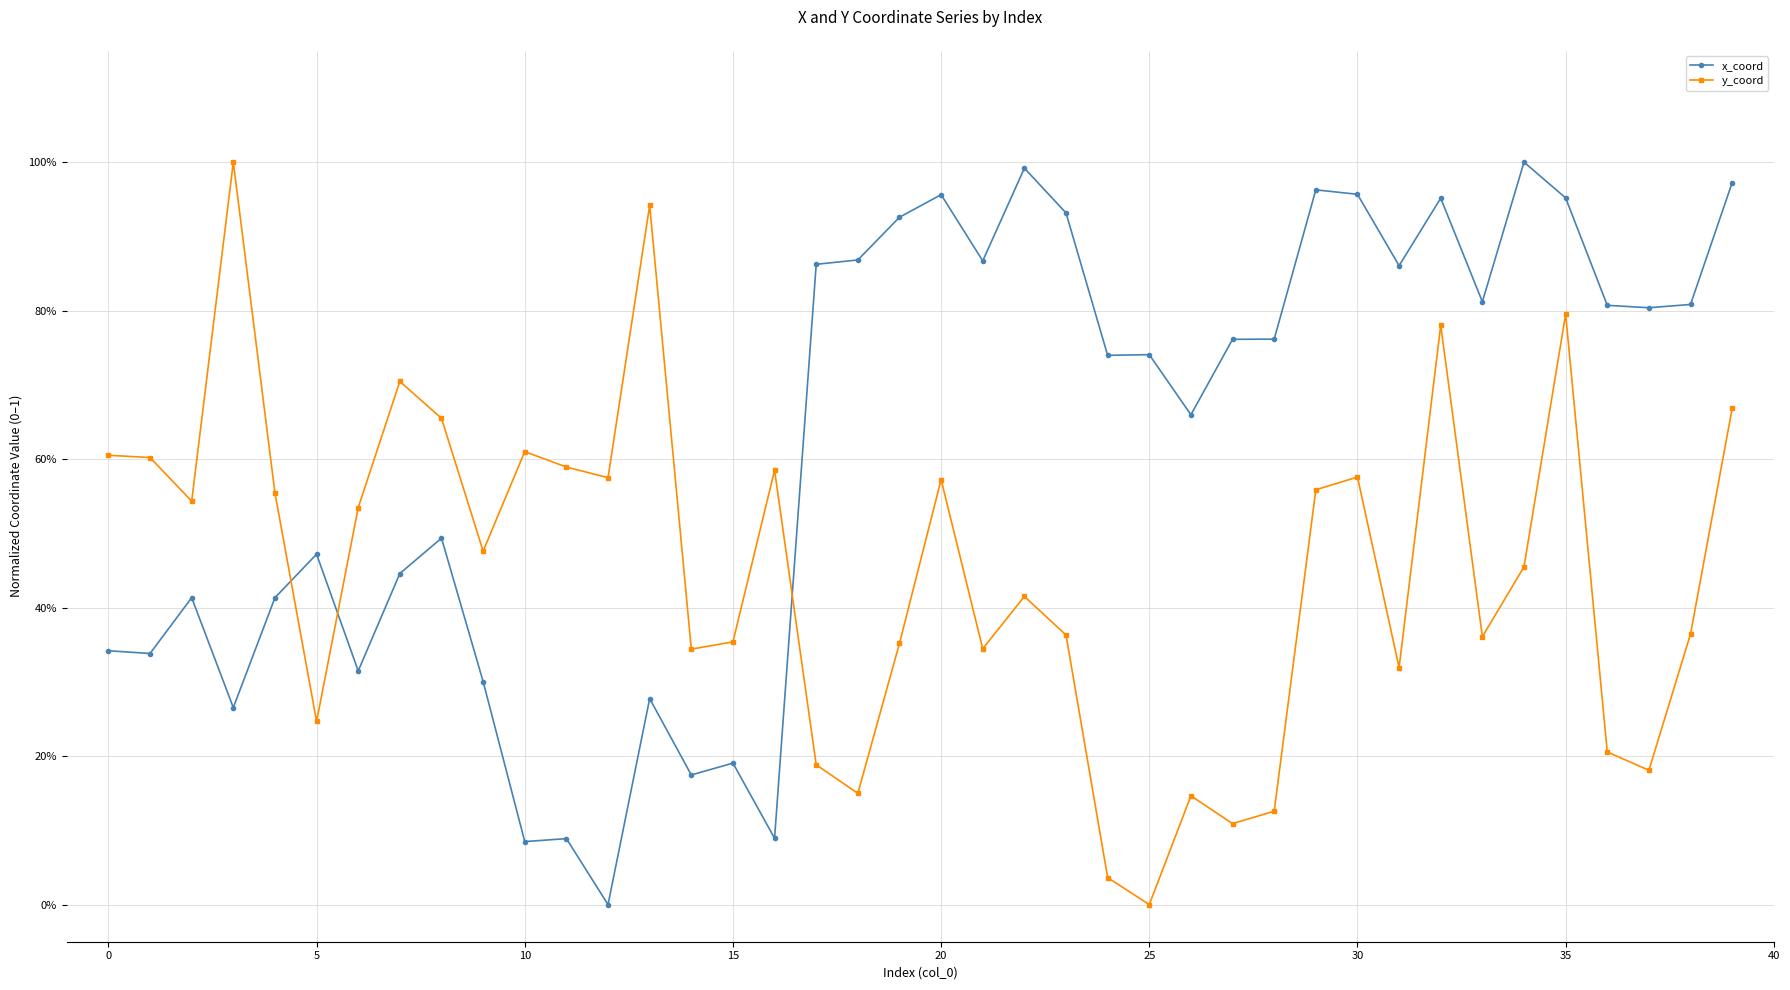

After their last crossing, which series has the higher values: x_coord or y_coord?

x_coord